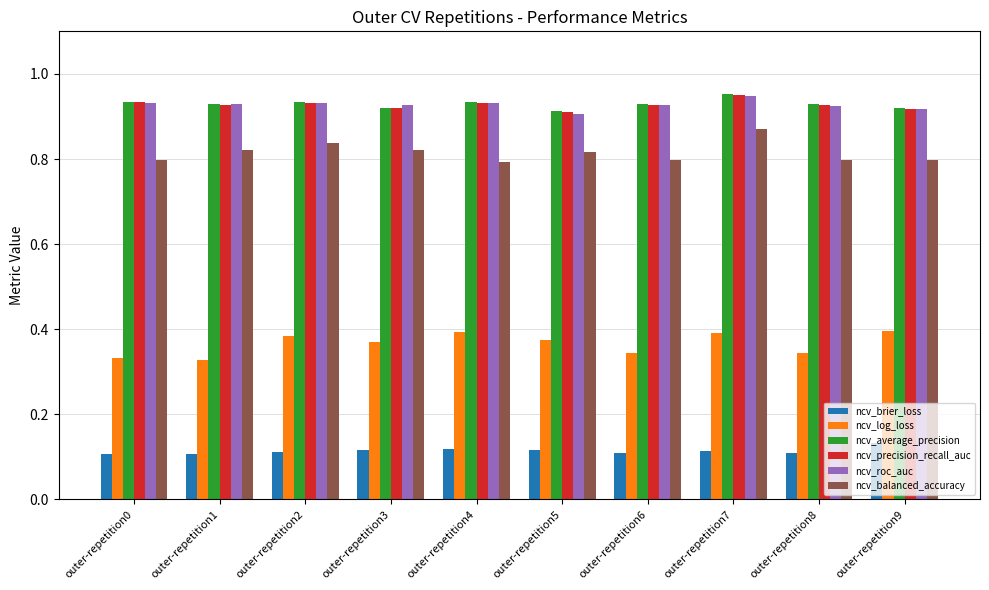

What is the total value across all series at outer-repetition0?

4.0